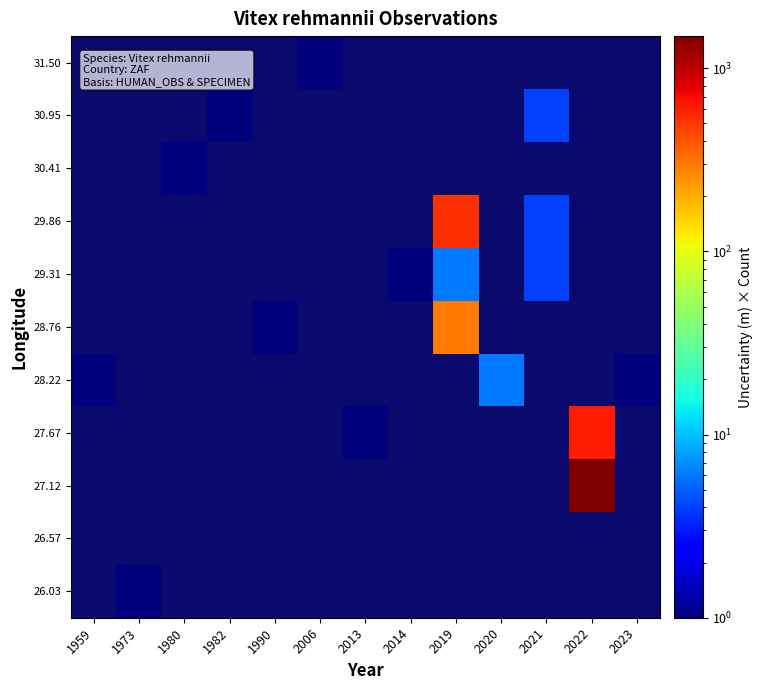

Between 2023 and 1973, which is larger?

1973